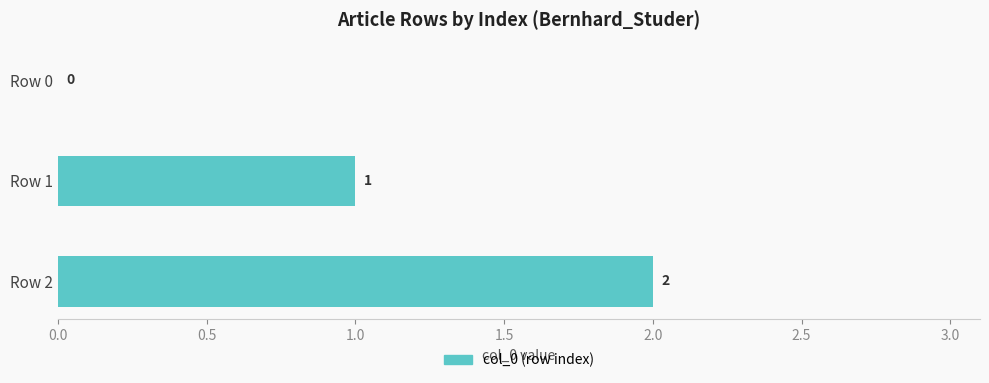

Where is the data nearest to the value 1?

Row 1